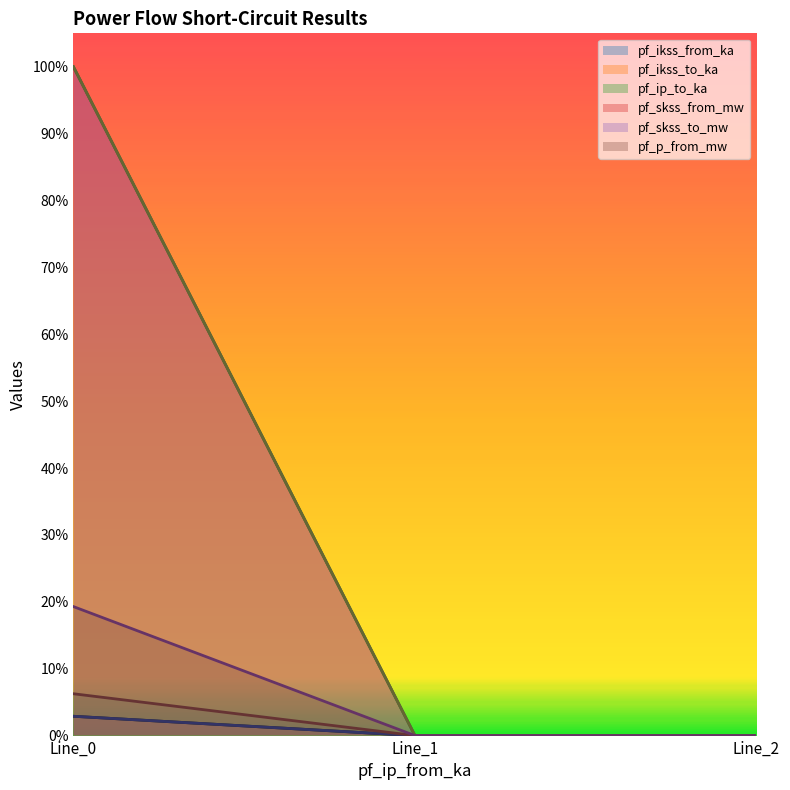

How many distinct data groups are displayed?

6